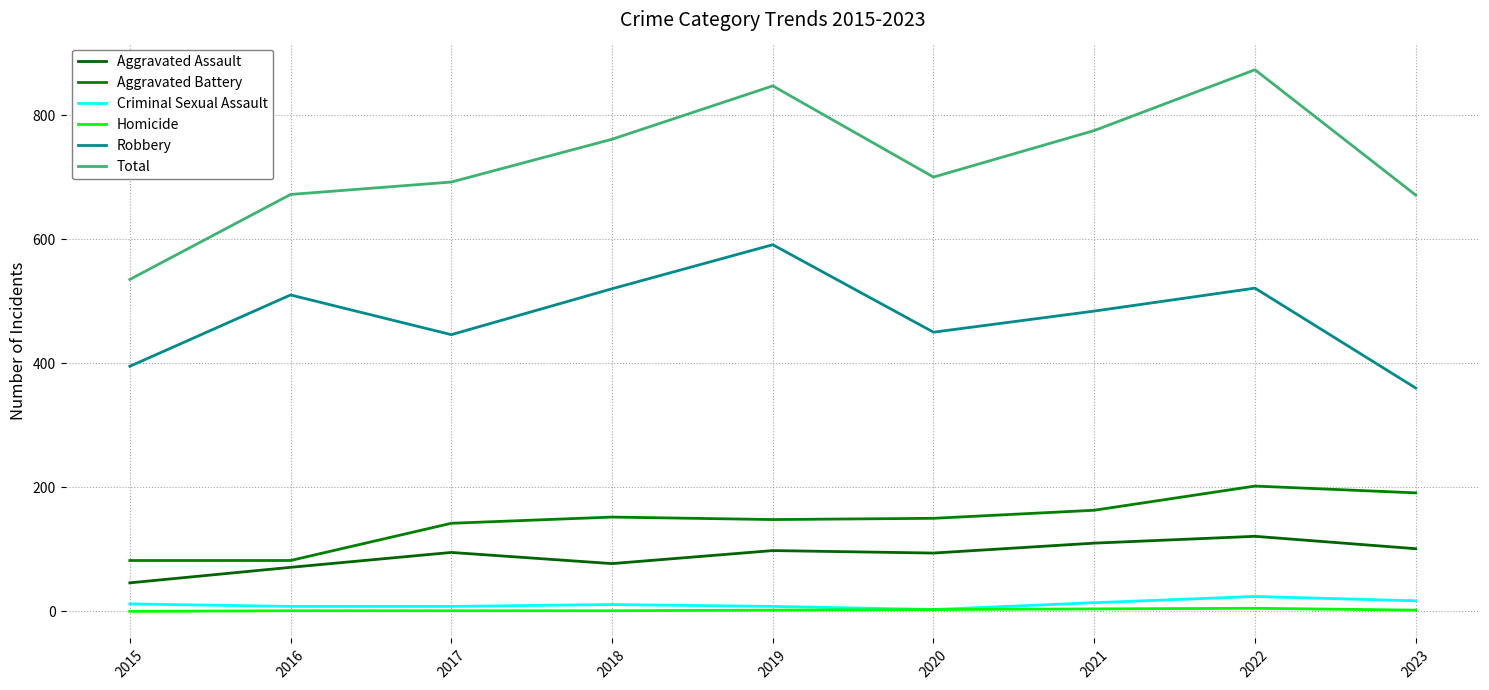

What is the difference between the maximum and minimum values in the Aggravated Assault series?

75